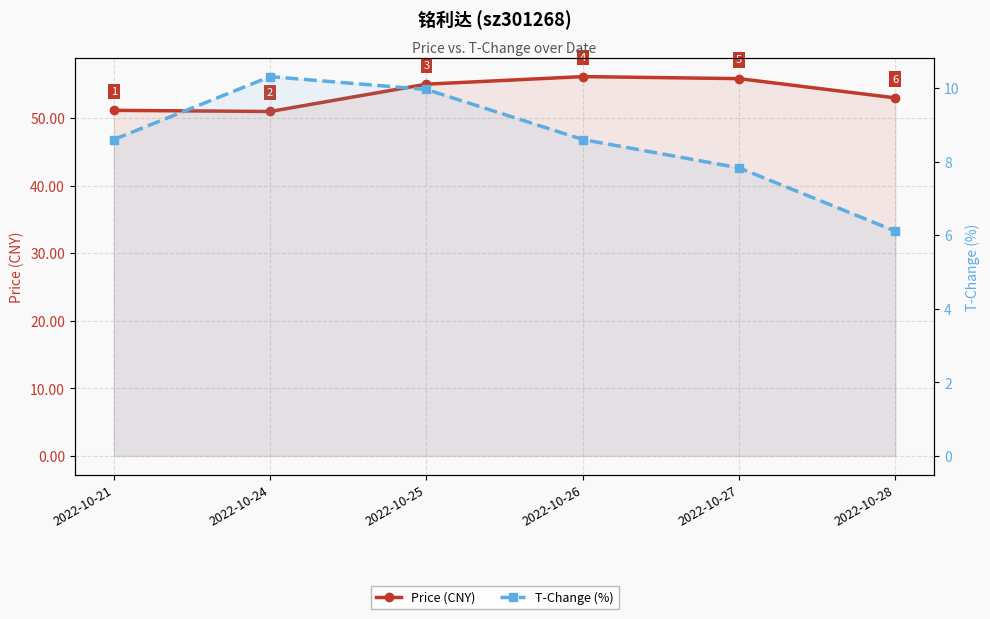

What is the smallest value displayed?

6.1